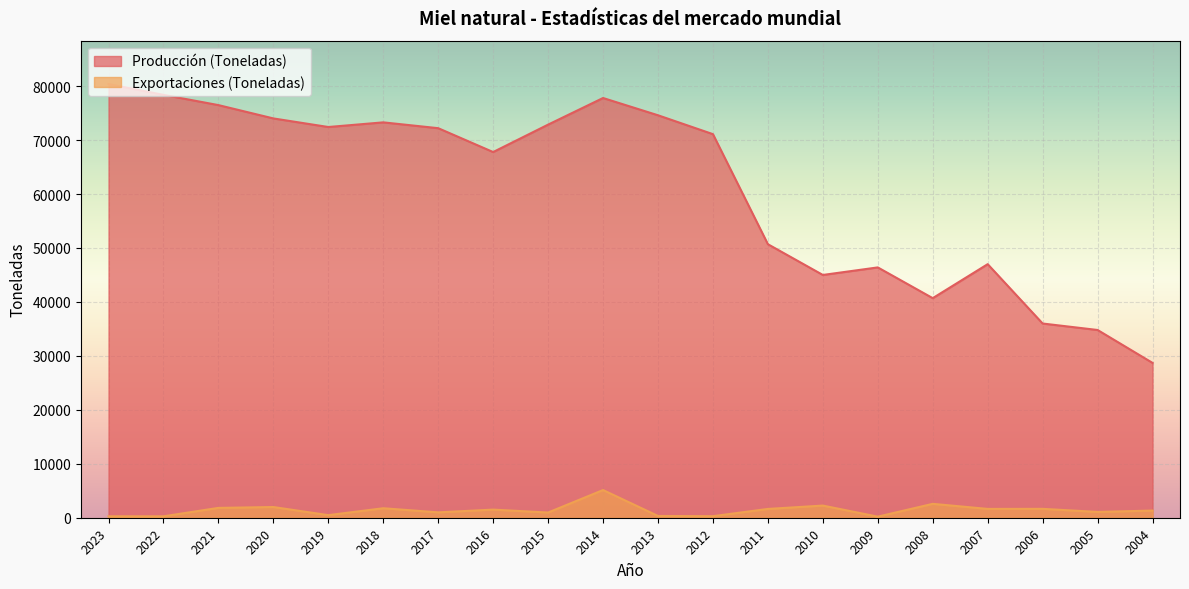

True or false: Exportaciones (Toneladas) and Producción (Toneladas) intersect in this chart.

False